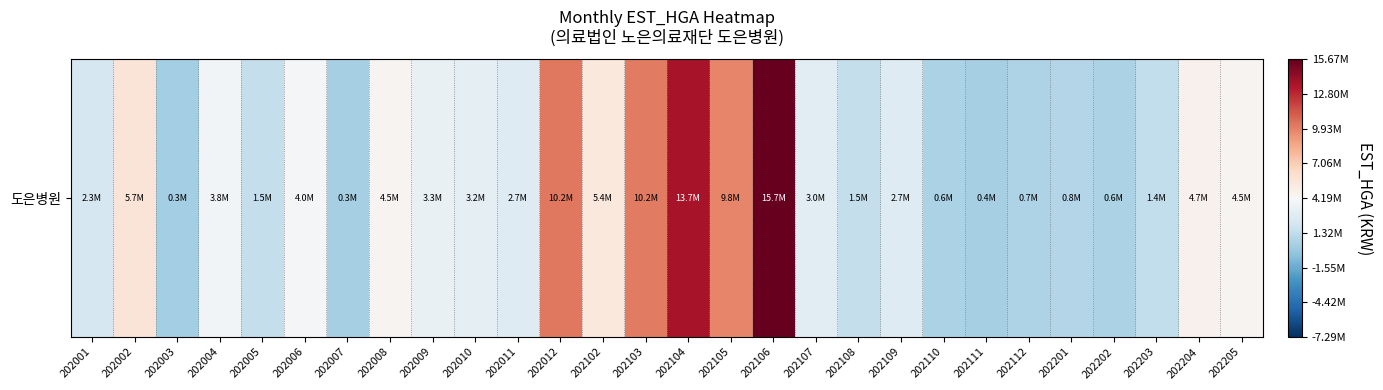

Which label corresponds to the largest value in the chart?

202106